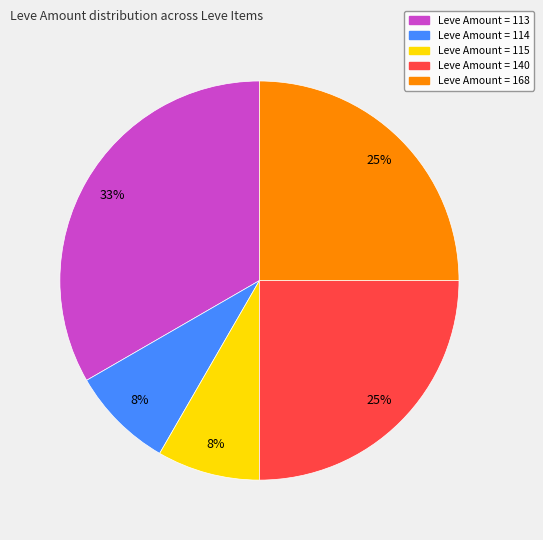

Is there any slice that represents more than half of the pie?

No